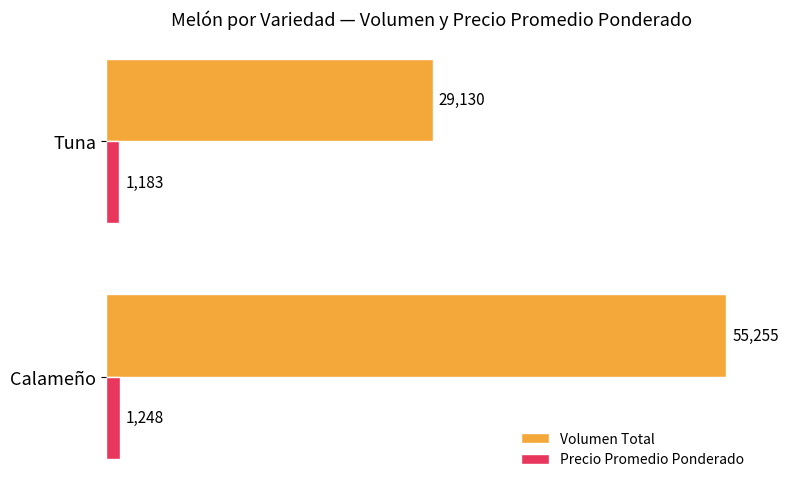

Which series has the largest total across all categories?

Volumen Total